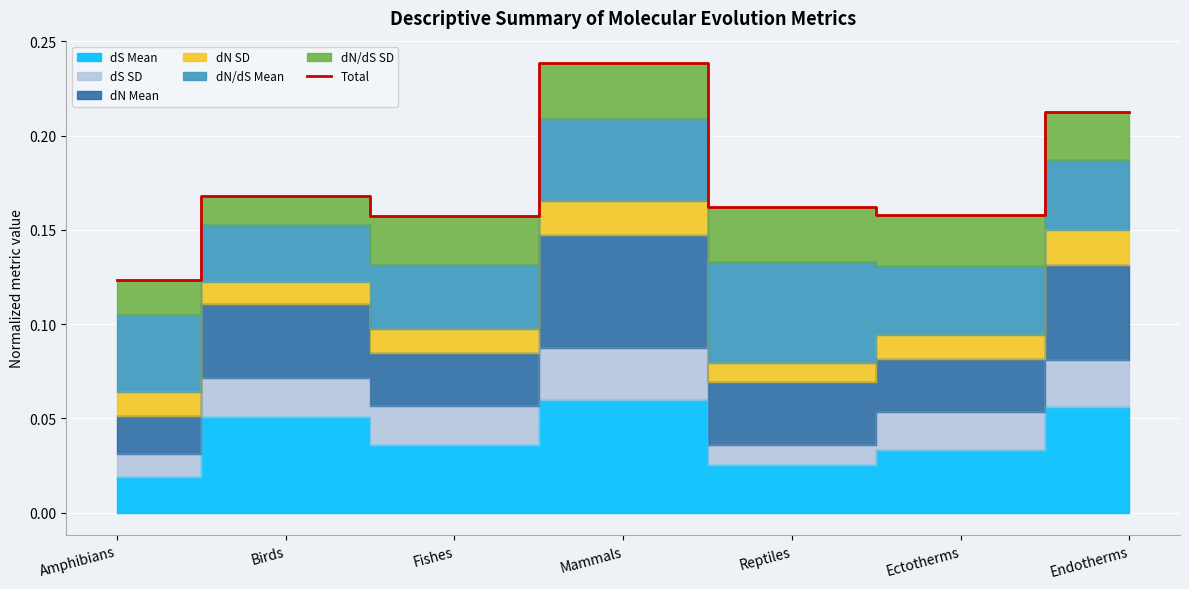

At which category does the chart reach its minimum across all series?

Amphibians